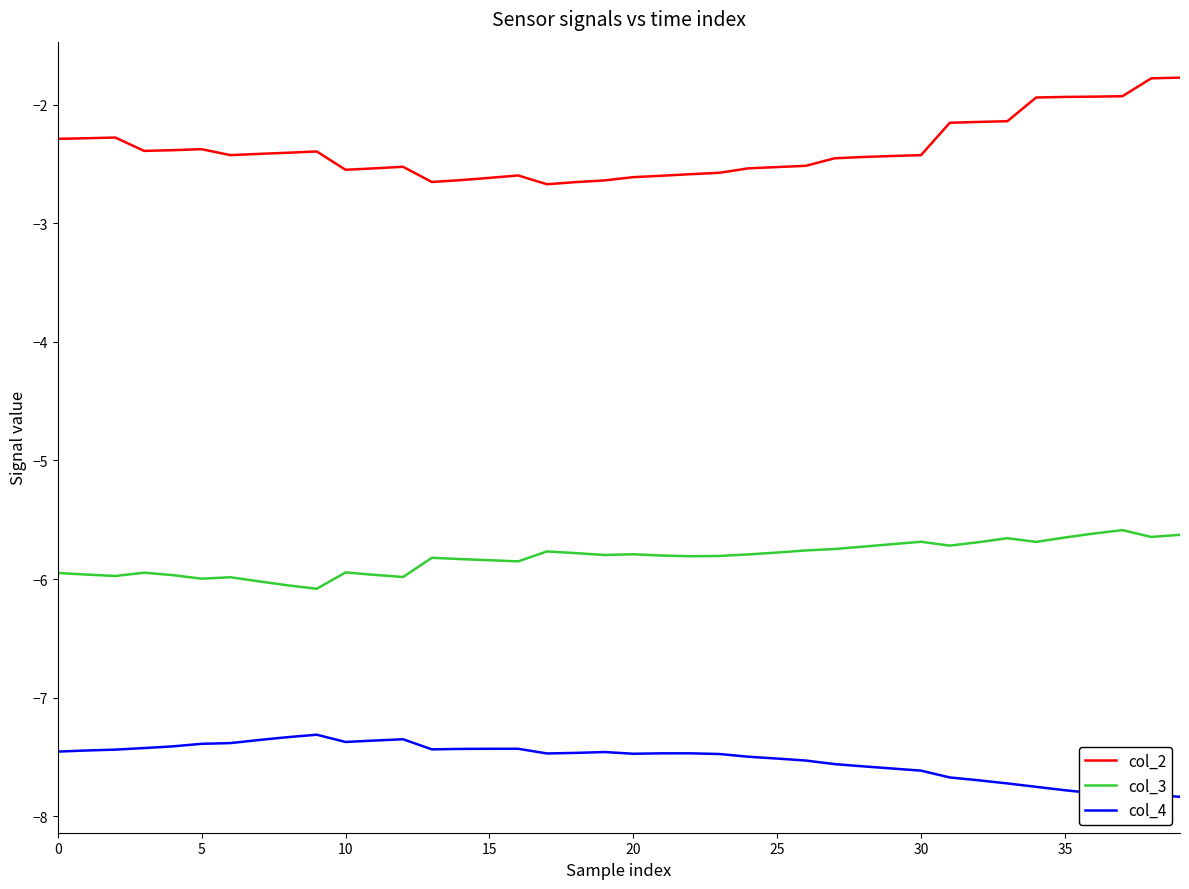

True or false: col_4 and col_2 cross at least once.

False